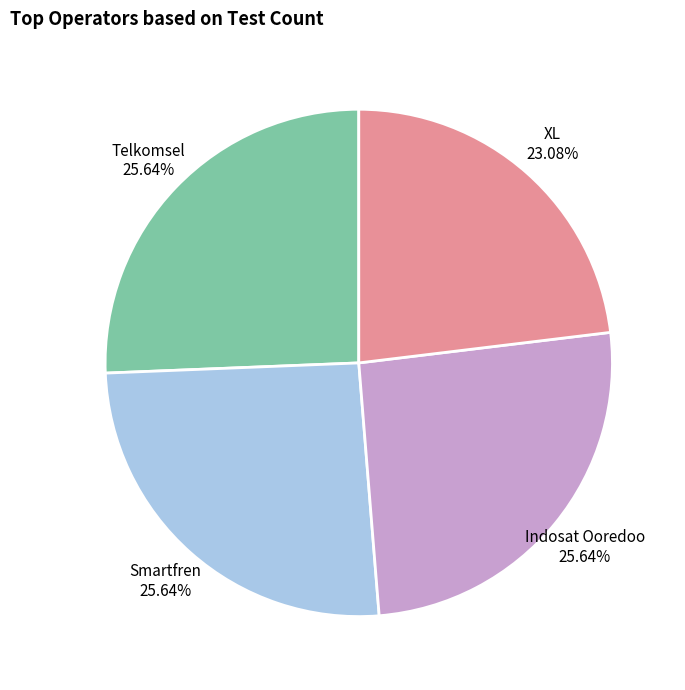

Is there any slice that represents more than half of the pie?

No